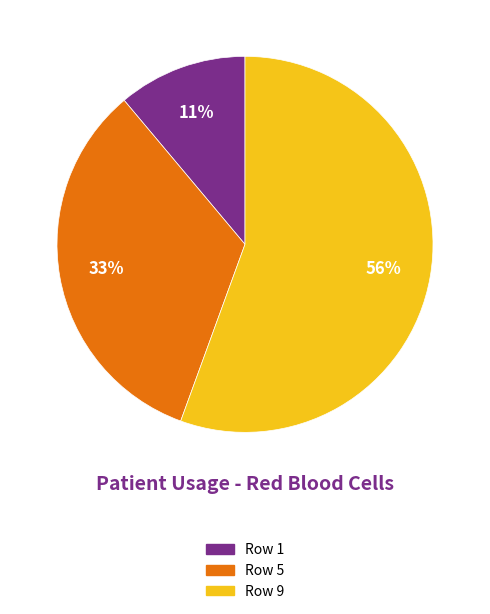

To the nearest percent, what is the average slice percentage?

33%